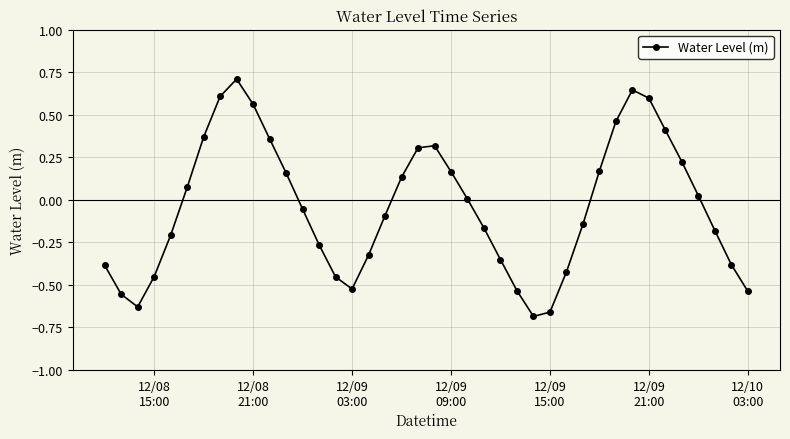

What is the maximum value shown in the chart?

0.7